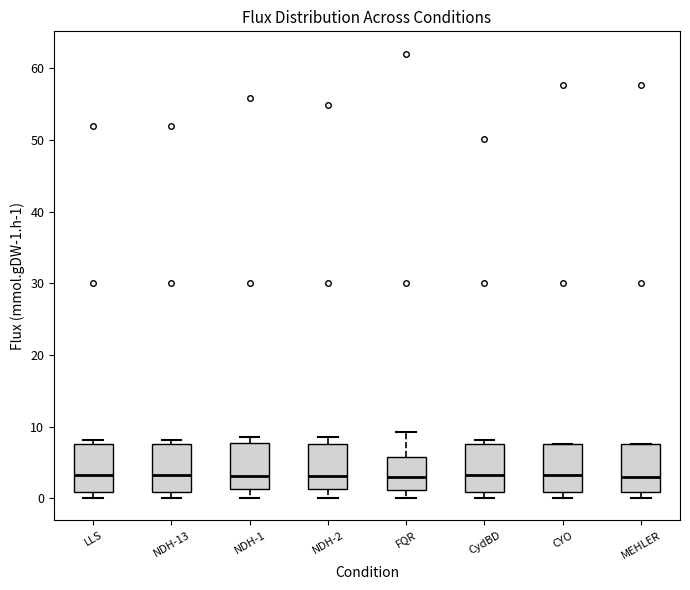

Reading left to right, transcribe this box plot: for each box, give where its median line is, the range the box spans, and where its two whiskers end, as read against the y-axis. The values are not printed on the chart, so give them approximately, as read against the axis.

LLS: median 3, box 1 to 8, whiskers 0 to 8 (just above the box's upper edge)
NDH-13: median 3, box 1 to 8, whiskers 0 to 8 (just above the box's upper edge)
NDH-1: median 3, box 1 to 8, whiskers 0 to 9
NDH-2: median 3, box 1 to 8, whiskers 0 to 9
FQR: median 3, box 1 to 6, whiskers 0 to 9
CydBD: median 3, box 1 to 8, whiskers 0 to 8 (just above the box's upper edge)
CYO: median 3, box 1 to 8, whiskers 0 to 8
MEHLER: median 3, box 1 to 8, whiskers 0 to 8